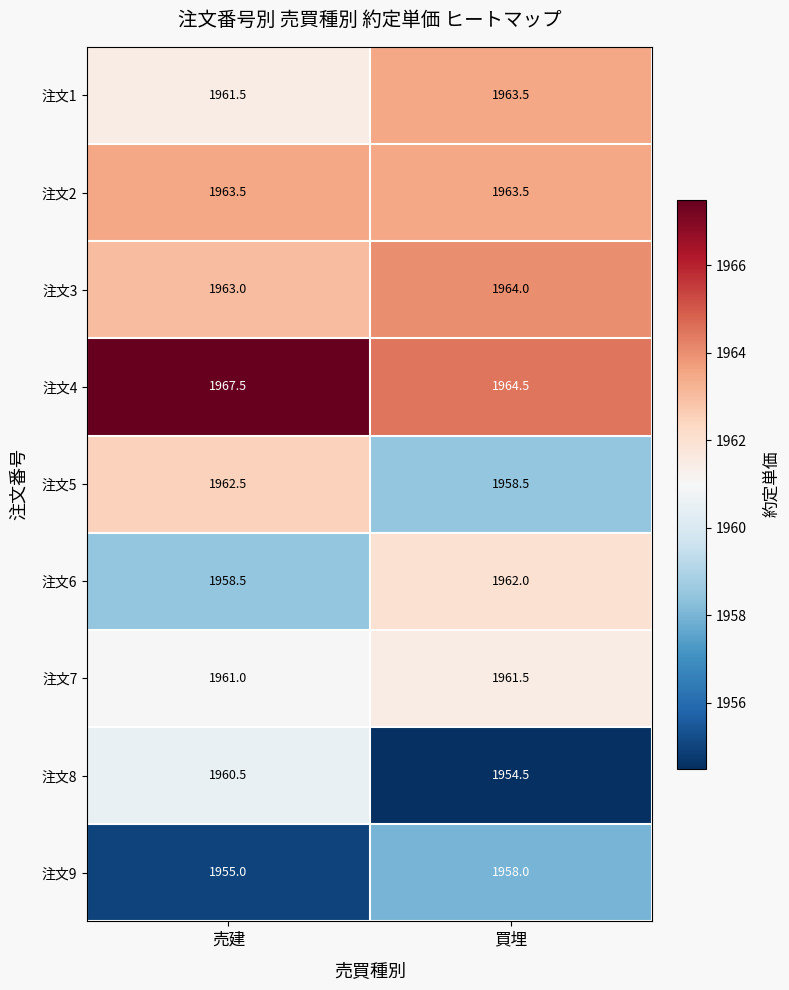

Which series has the widest spread of values?

注文8